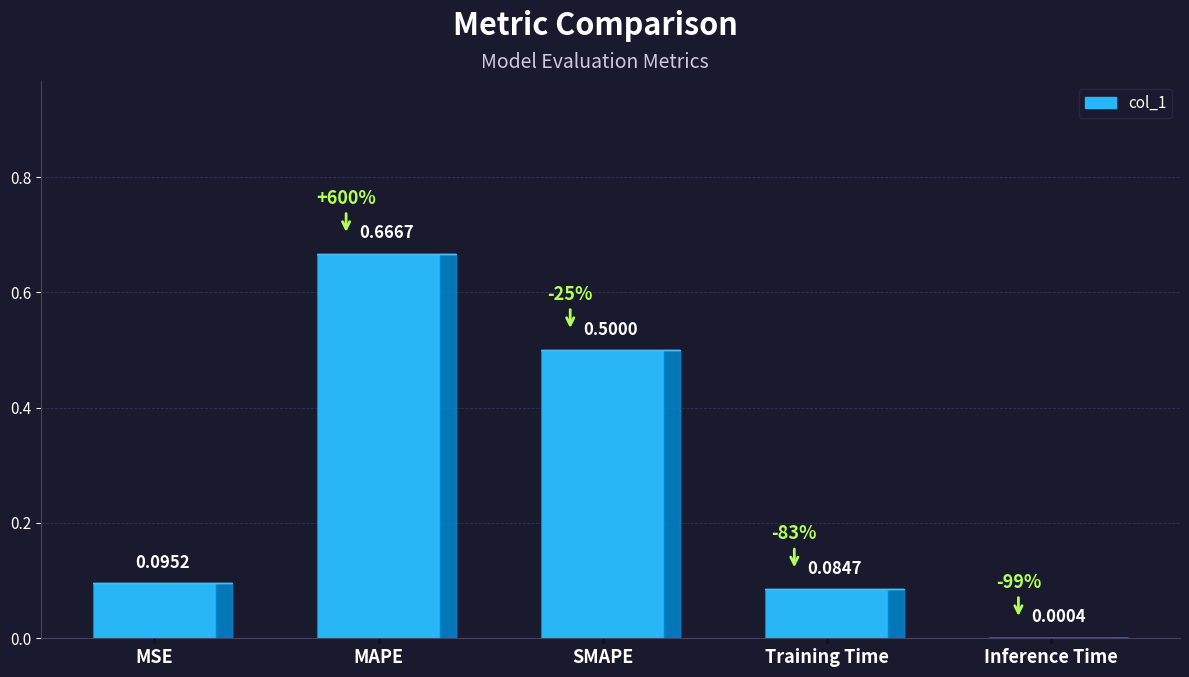

What is the greatest value displayed?

0.7